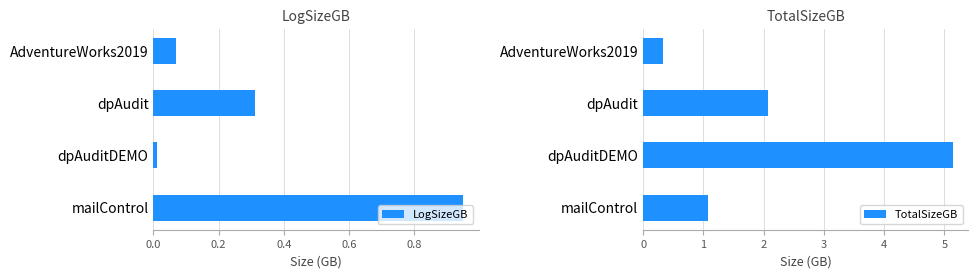

At which label does LogSizeGB reach its minimum?

dpAuditDEMO